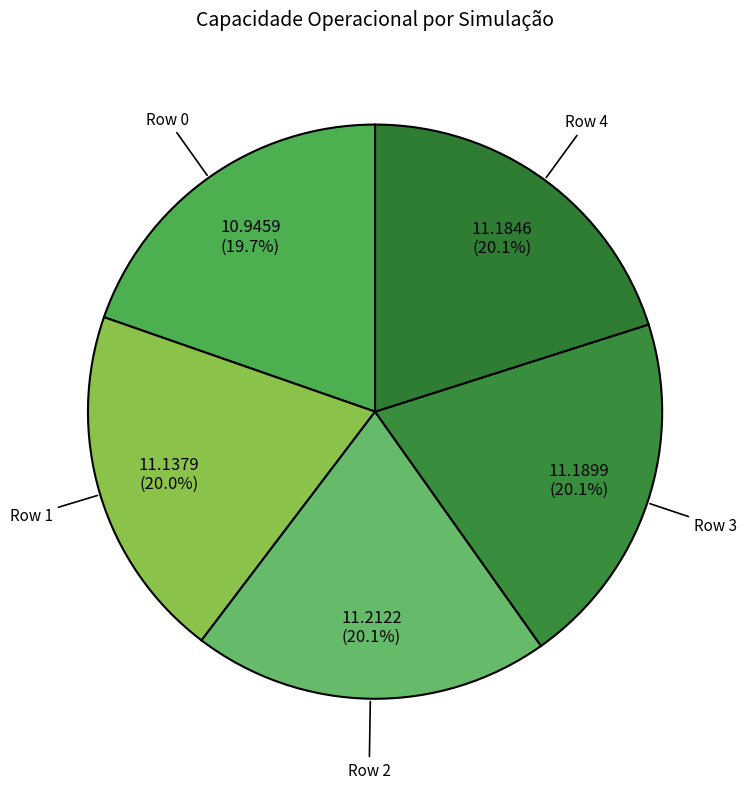

Count the number of slices in the pie.

5